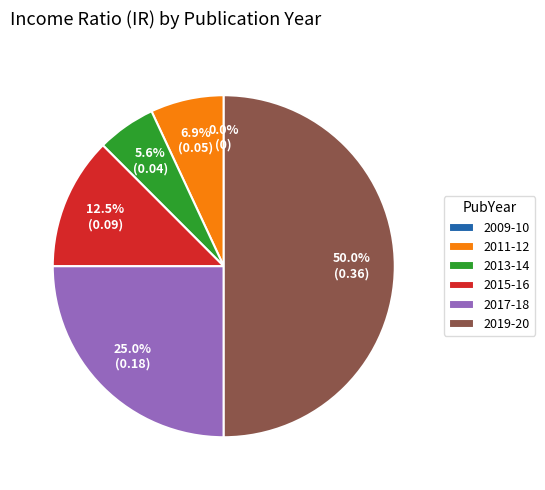

How many segments does this pie chart have?

6